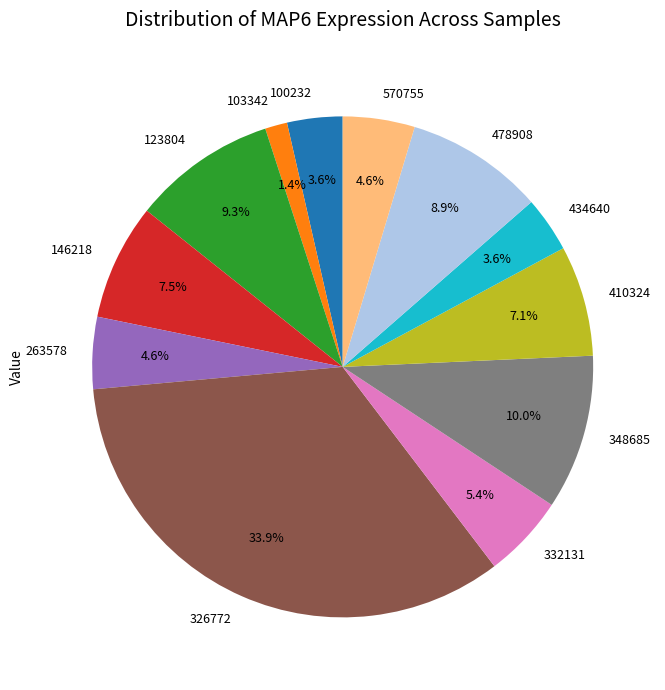

Is there a majority slice in this chart?

No